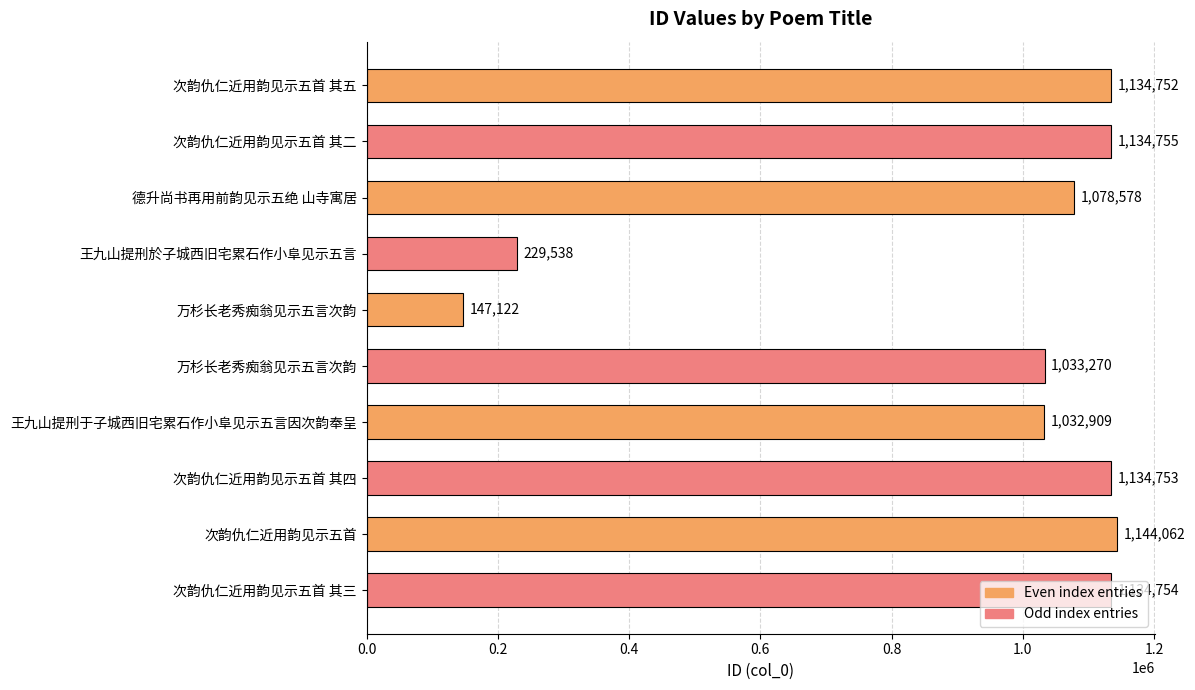

How many values are below 1134752?

5